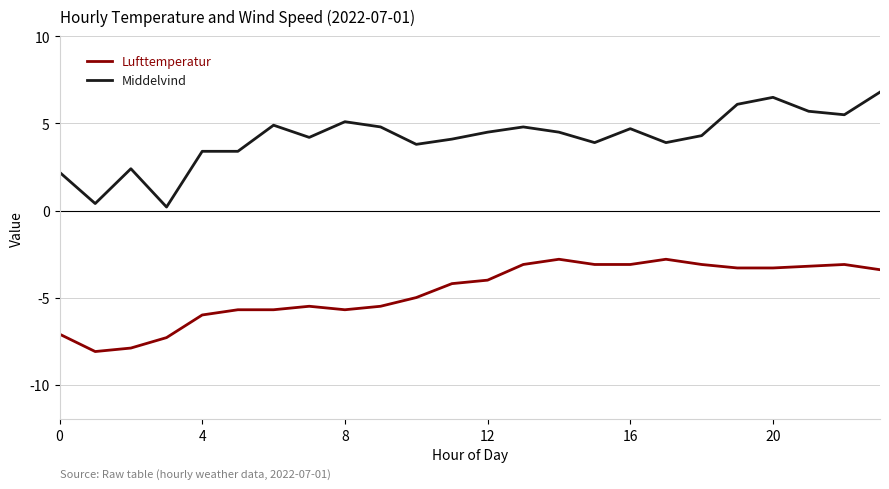

Which series has the largest range (max minus min)?

Middelvind